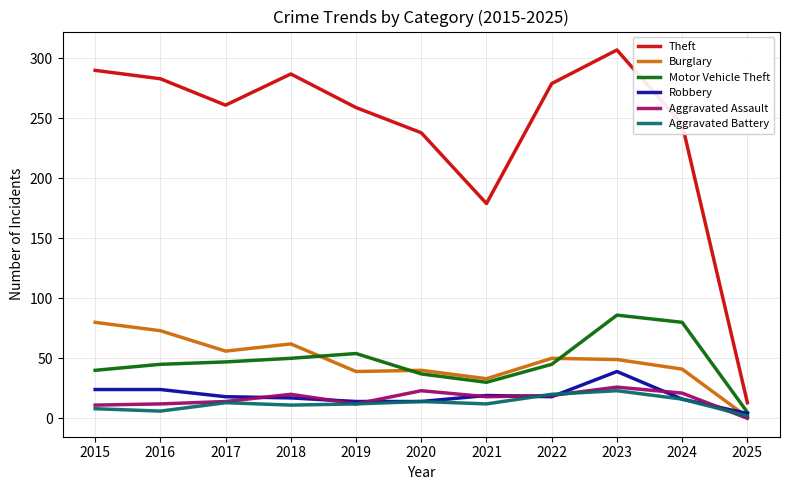

True or false: Theft has a value of 504 at 2015.

False